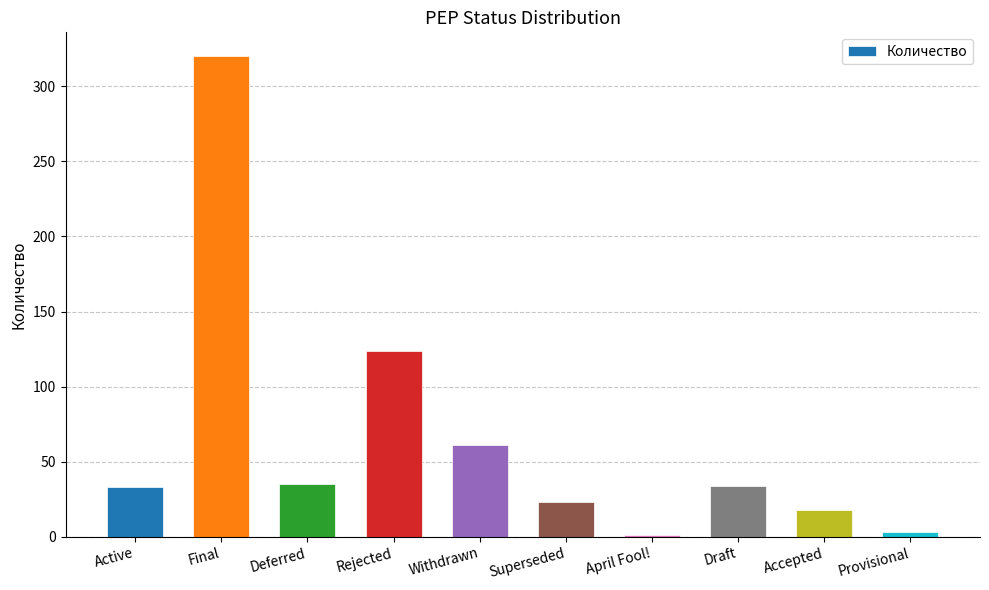

What is the sum of all values?

652